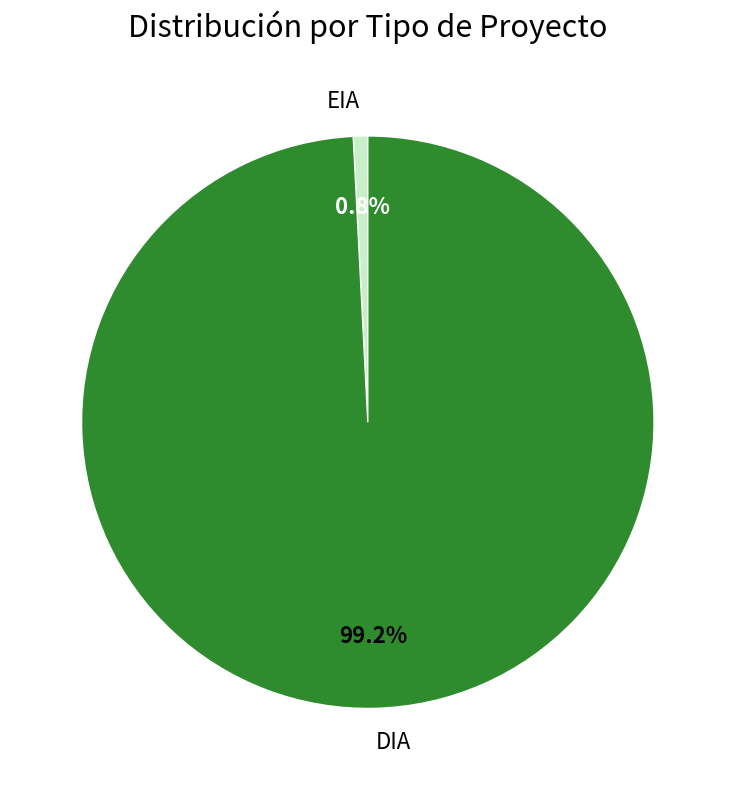

What percentage do EIA and DIA together represent?

100.0%